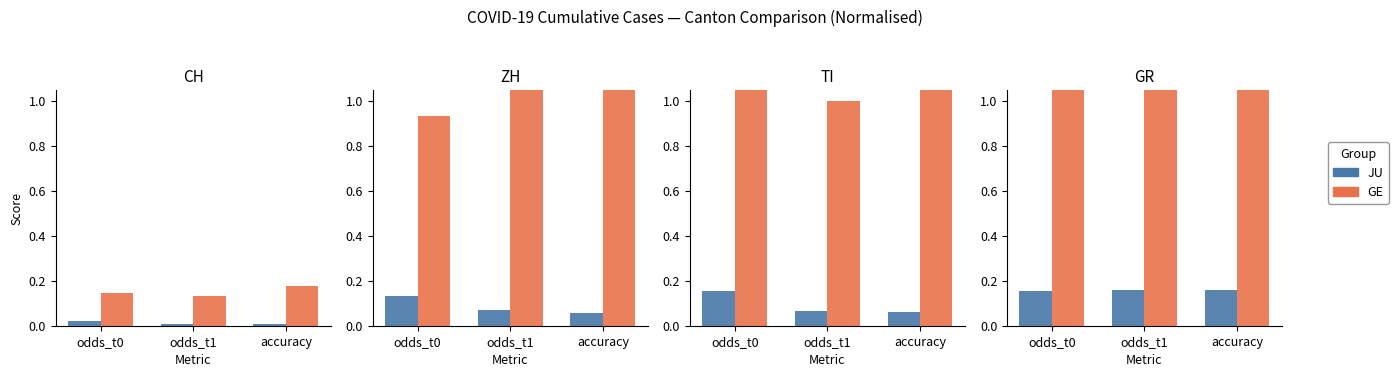

What is the label of the 1st bar from the left?

odds_t0